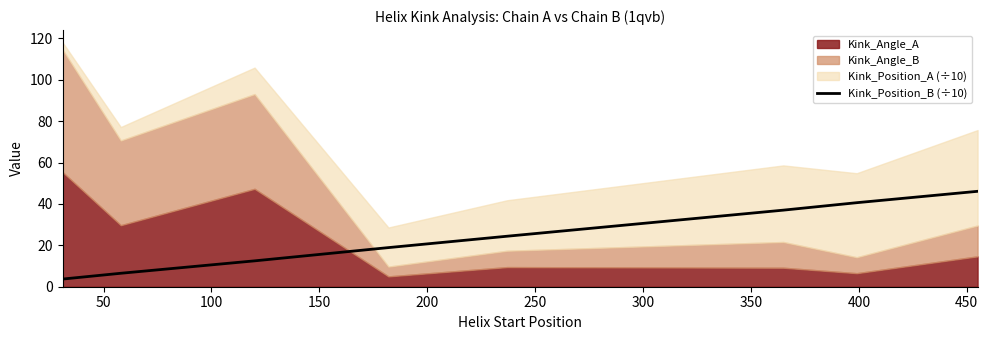

What is the minimum value shown in the chart?

3.7